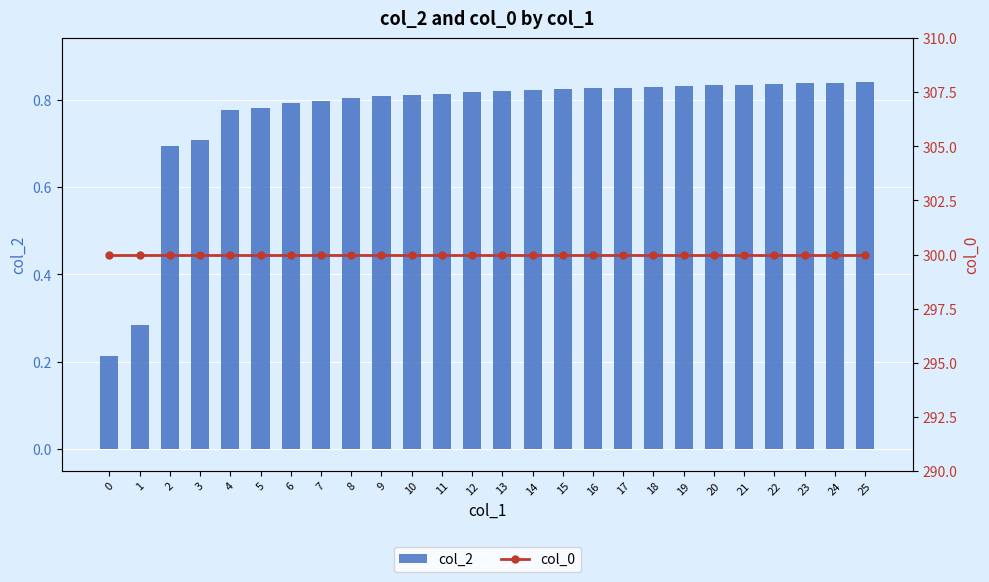

Reading left to right, extract all data points from this chart.

col_2: 0=0.2	1=0.3	2=0.7	3=0.7	4=0.8	5=0.8	6=0.8	7=0.8	8=0.8	9=0.8	10=0.8	11=0.8	12=0.8	13=0.8	14=0.8	15=0.8	16=0.8	17=0.8	18=0.8	19=0.8	20=0.8	21=0.8	22=0.8	23=0.8	24=0.8	25=0.8
col_0: 0=300.0	1=300.0	2=300.0	3=300.0	4=300.0	5=300.0	6=300.0	7=300.0	8=300.0	9=300.0	10=300.0	11=300.0	12=300.0	13=300.0	14=300.0	15=300.0	16=300.0	17=300.0	18=300.0	19=300.0	20=300.0	21=300.0	22=300.0	23=300.0	24=300.0	25=300.0